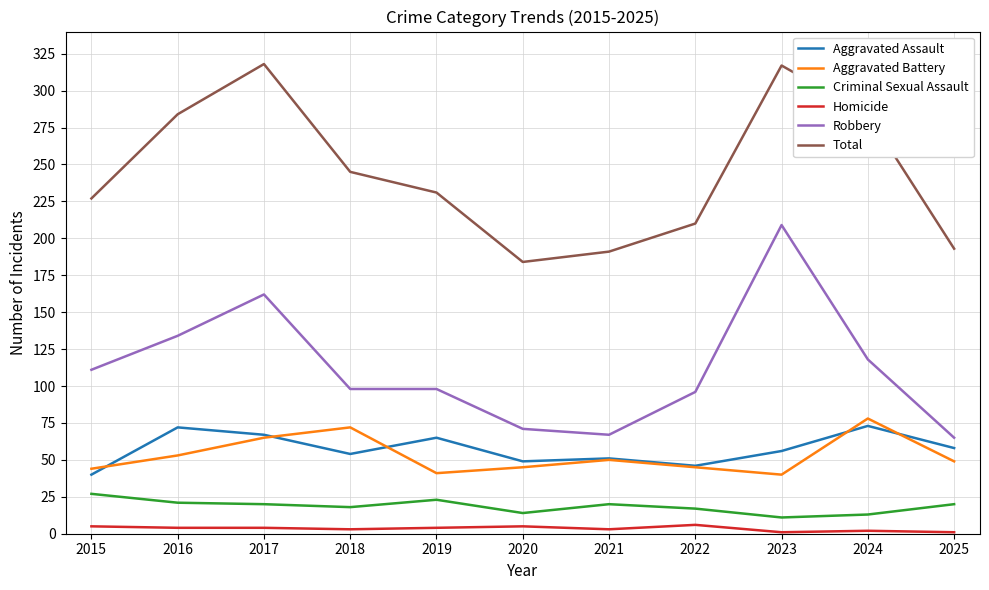

Between 2019 and 2024, which series saw the biggest shift?

Total